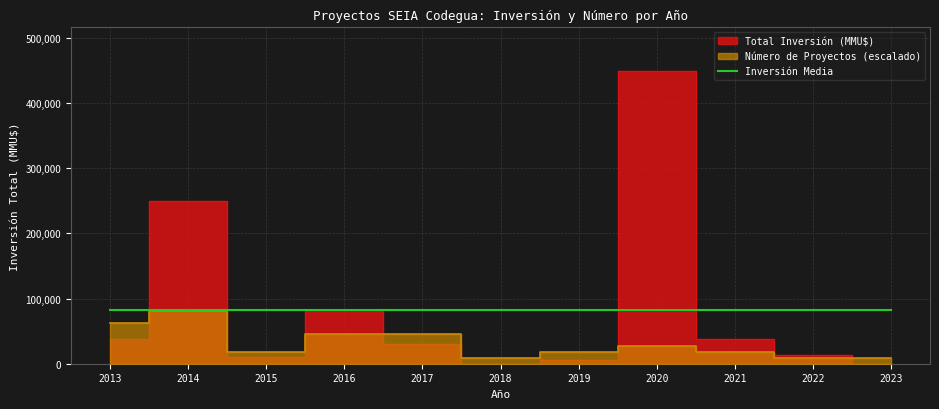

How many Número de Proyectos values are between 8970 and 44850?

9